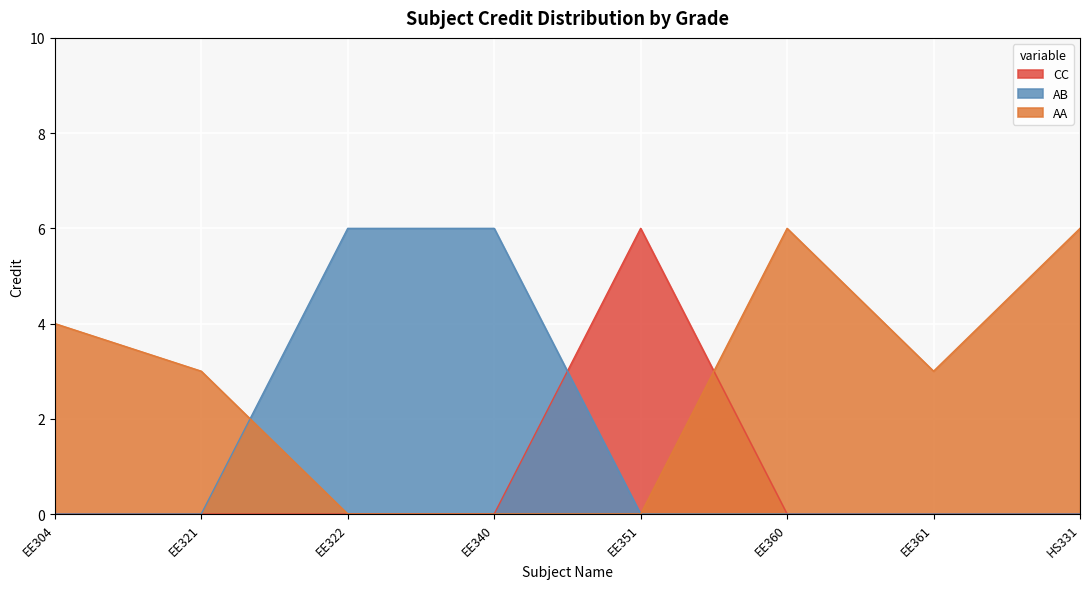

The Credit series shows 2 at EE304. True or false?

False